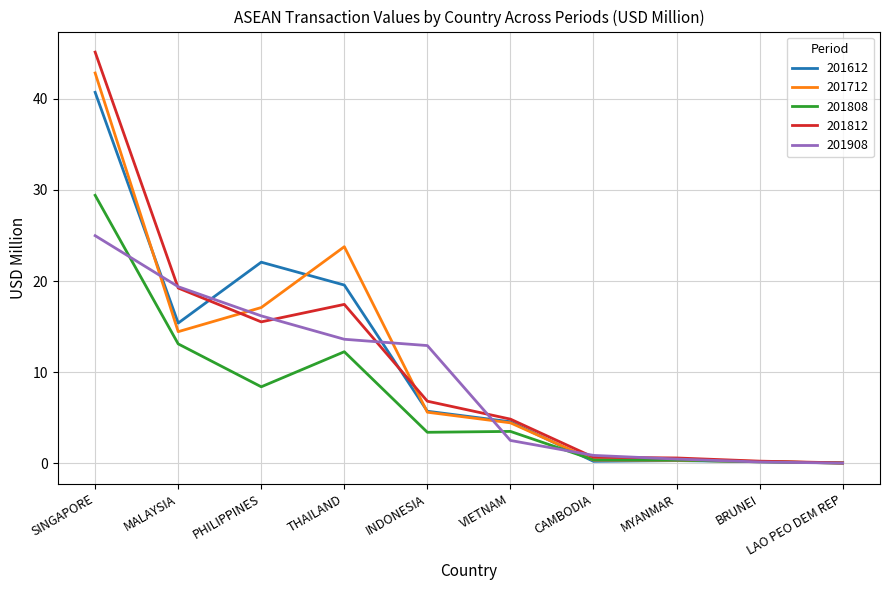

The 201712 series shows 0.3 at MYANMAR. True or false?

True